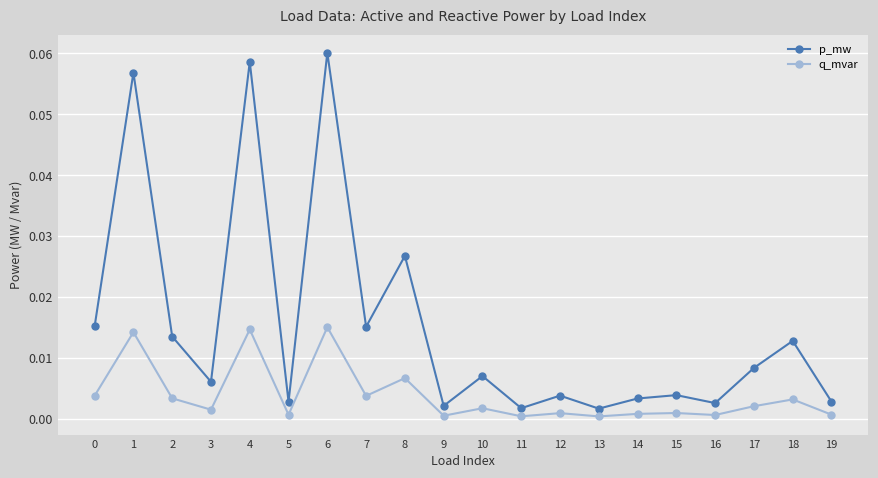

What are all the series names shown in the legend?

p_mw, q_mvar